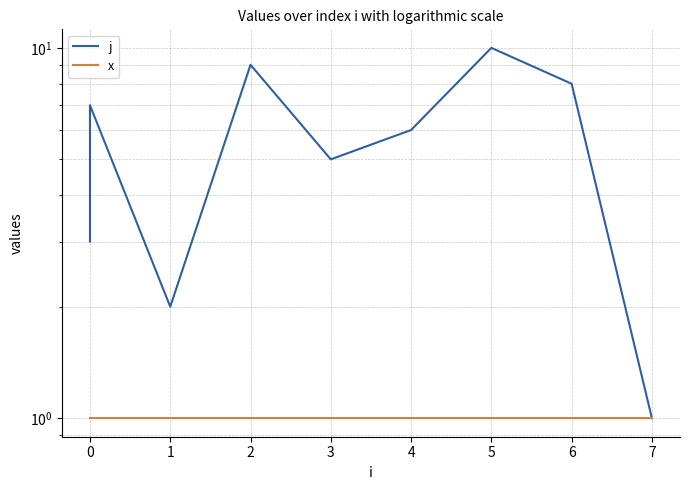

What is the difference between the maximum and minimum values in the j series?

9